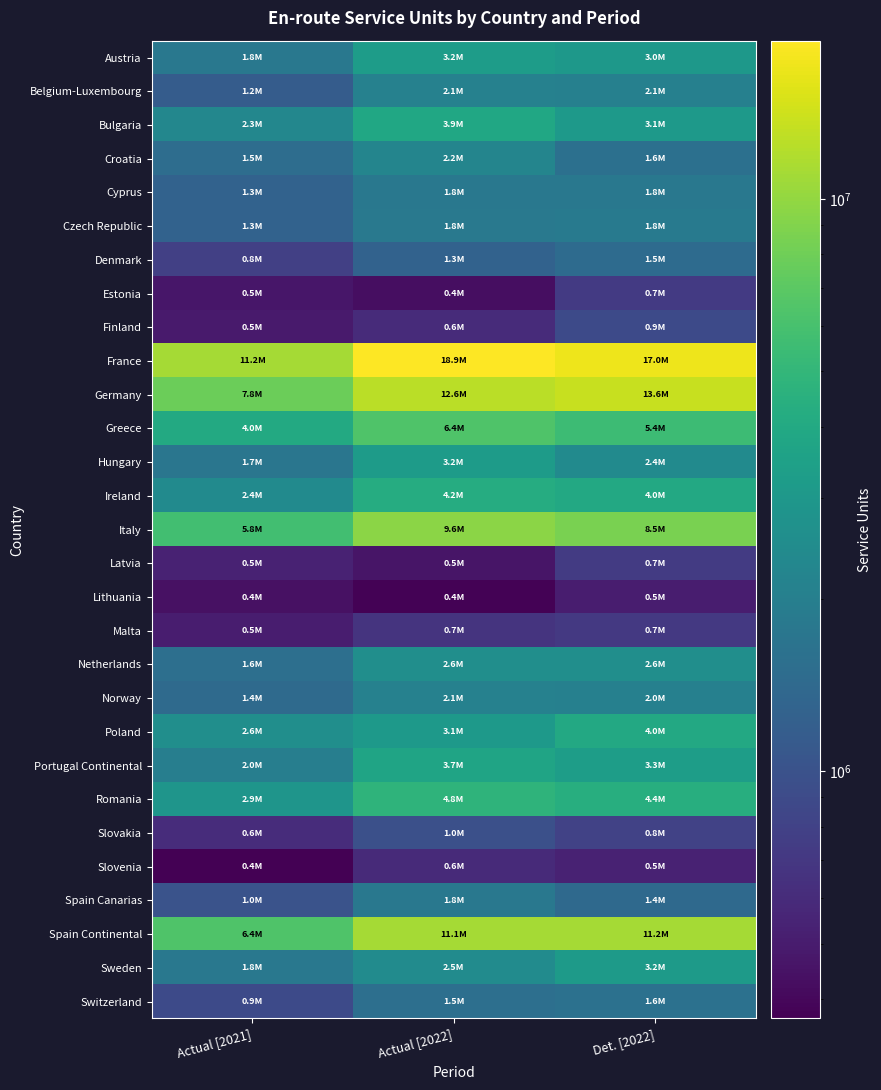

Reading right to left, list all the values displayed in this chart.

Austria: Det. [2022]=3003888.0	Actual [2022]=3247861.5	Actual [2021]=1799440.5
Belgium-Luxembourg: Det. [2022]=2066227.0	Actual [2022]=2096175.9	Actual [2021]=1166898.8
Bulgaria: Det. [2022]=3109171.0	Actual [2022]=3870653.9	Actual [2021]=2269764.7
Croatia: Det. [2022]=1582000.0	Actual [2022]=2228835.3	Actual [2021]=1518677.5
Cyprus: Det. [2022]=1789390.0	Actual [2022]=1788096.7	Actual [2021]=1266299.6
Czech Republic: Det. [2022]=1840802.0	Actual [2022]=1814184.0	Actual [2021]=1280175.0
Denmark: Det. [2022]=1455159.0	Actual [2022]=1282409.6	Actual [2021]=784993.2
Estonia: Det. [2022]=726854.0	Actual [2022]=428510.5	Actual [2021]=466941.9
Finland: Det. [2022]=894000.0	Actual [2022]=597862.0	Actual [2021]=494854.4
France: Det. [2022]=16989960.0	Actual [2022]=18897985.1	Actual [2021]=11180520.4
Germany: Det. [2022]=13643500.0	Actual [2022]=12647283.6	Actual [2021]=7776983.3
Greece: Det. [2022]=5445138.0	Actual [2022]=6416384.2	Actual [2021]=4048216.7
Hungary: Det. [2022]=2419349.0	Actual [2022]=3184085.0	Actual [2021]=1726638.1
Ireland: Det. [2022]=3990958.0	Actual [2022]=4233452.0	Actual [2021]=2419194.1
Italy: Det. [2022]=8507000.0	Actual [2022]=9561777.8	Actual [2021]=5782897.4
Latvia: Det. [2022]=736060.7	Actual [2022]=465601.4	Actual [2021]=541943.5
Lithuania: Det. [2022]=506000.0	Actual [2022]=375999.1	Actual [2021]=443151.3
Malta: Det. [2022]=714000.0	Actual [2022]=666811.9	Actual [2021]=503699.5
Netherlands: Det. [2022]=2593000.0	Actual [2022]=2585834.6	Actual [2021]=1565320.4
Norway: Det. [2022]=2048217.6	Actual [2022]=2071286.7	Actual [2021]=1445482.8
Poland: Det. [2022]=3990970.0	Actual [2022]=3128964.5	Actual [2021]=2585928.1
Portugal Continental: Det. [2022]=3315551.0	Actual [2022]=3695099.2	Actual [2021]=1988333.3
Romania: Det. [2022]=4360417.0	Actual [2022]=4770303.6	Actual [2021]=2869906.7
Slovakia: Det. [2022]=798052.0	Actual [2022]=972528.1	Actual [2021]=611990.9
Slovenia: Det. [2022]=535977.5	Actual [2022]=595455.8	Actual [2021]=369971.0
Spain Canarias: Det. [2022]=1414576.0	Actual [2022]=1789655.3	Actual [2021]=1007563.1
Spain Continental: Det. [2022]=11190159.0	Actual [2022]=11078709.5	Actual [2021]=6382912.5
Sweden: Det. [2022]=3173000.0	Actual [2022]=2471898.5	Actual [2021]=1794889.3
Switzerland: Det. [2022]=1593957.0	Actual [2022]=1544717.8	Actual [2021]=897288.2